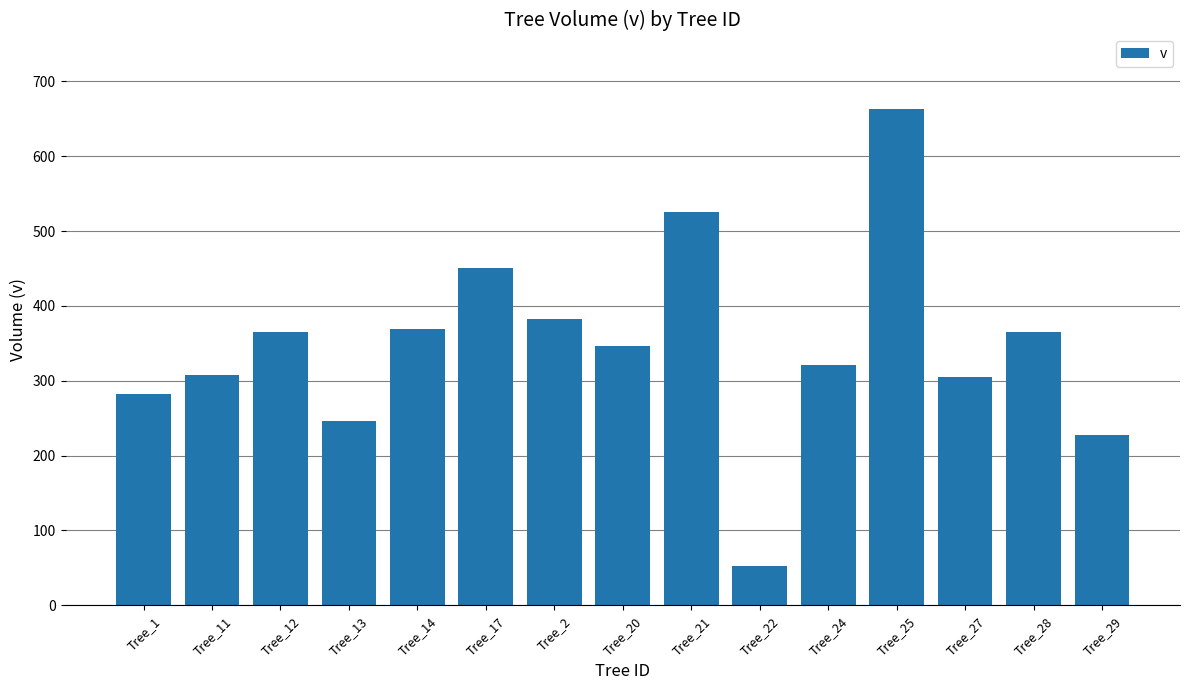

Between Tree_25 and Tree_13, which is larger?

Tree_25